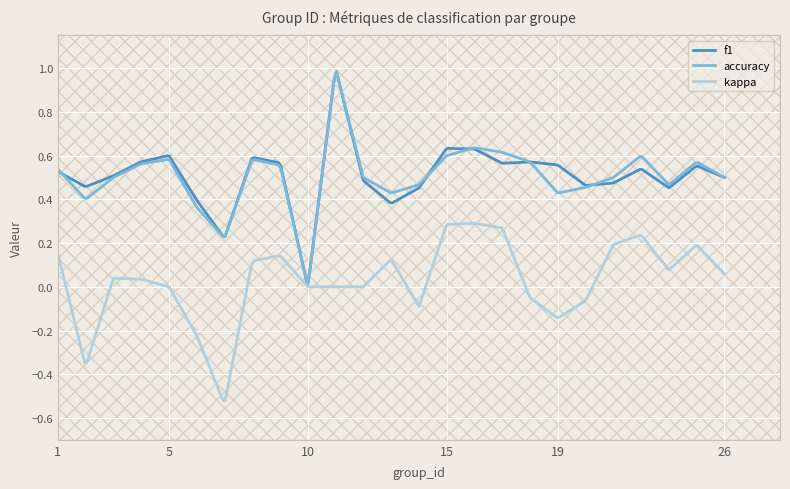

What are all the series names shown in the legend?

f1, accuracy, kappa